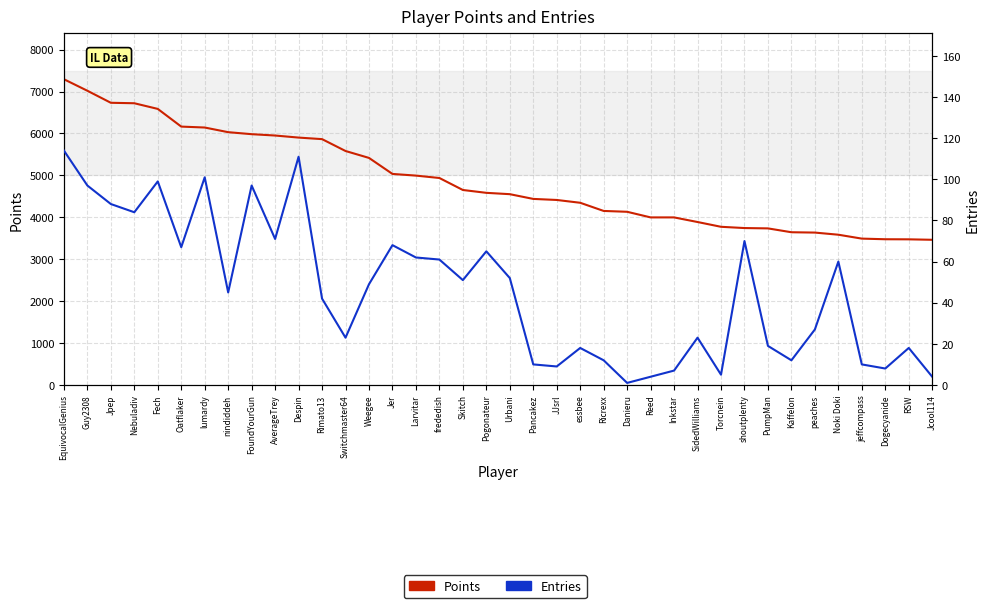

Is this an area chart (filled region under the line)?

No